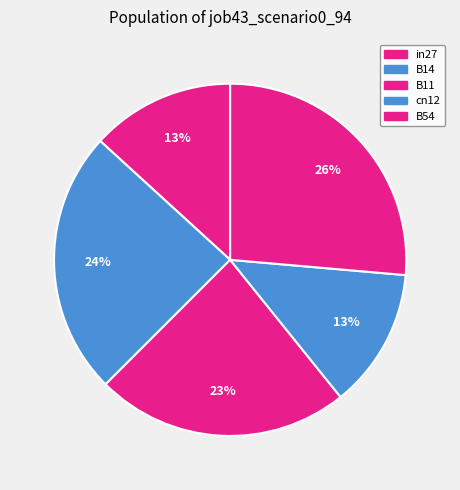

How many segments does this pie chart have?

5